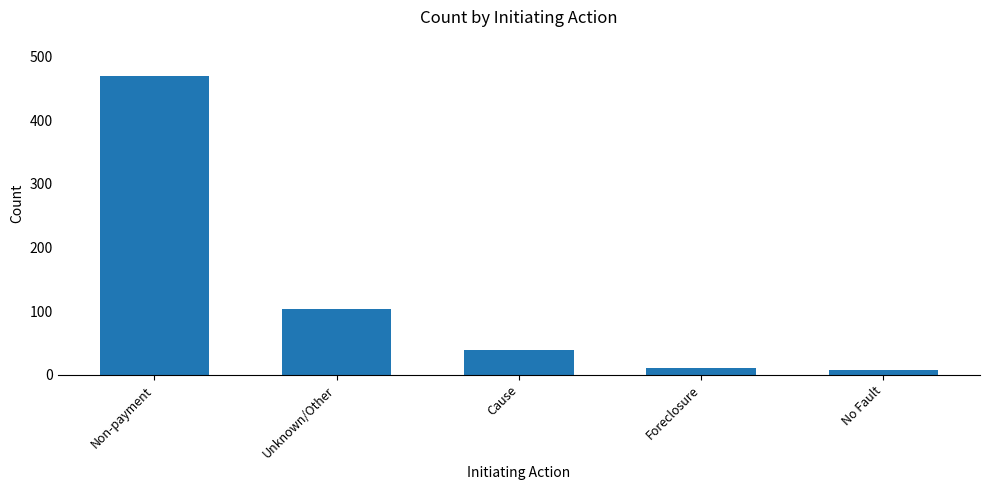

What is the change in value from Unknown/Other to Foreclosure?

-93